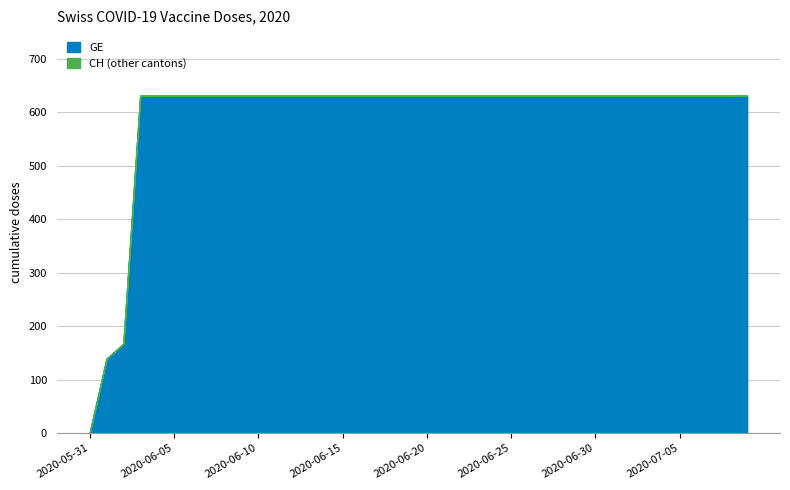

True or false: GE and CH cross at least once.

False